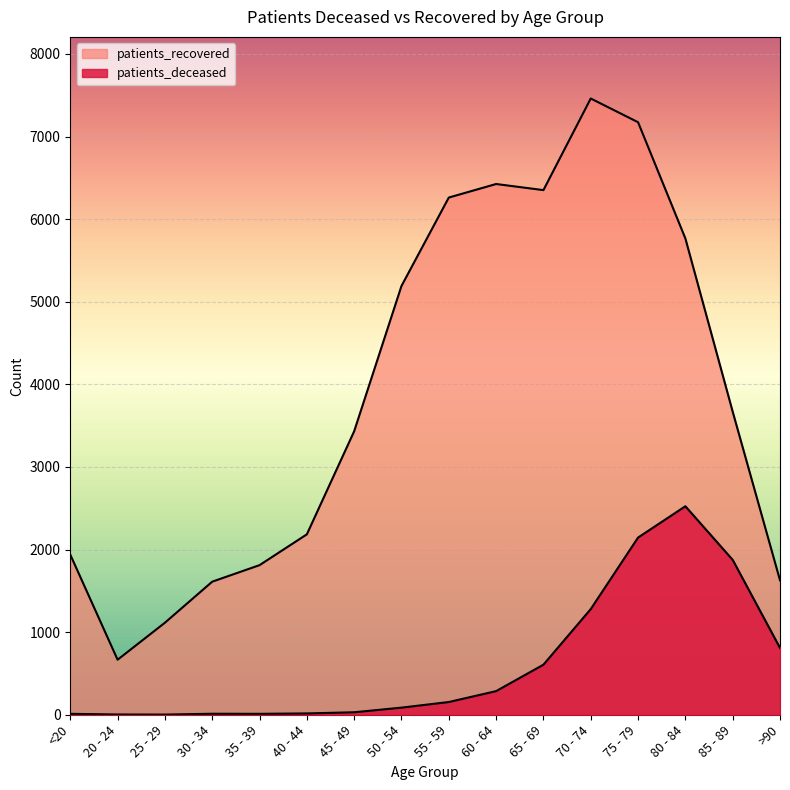

At how many categories does at least one series exceed 2872?

9